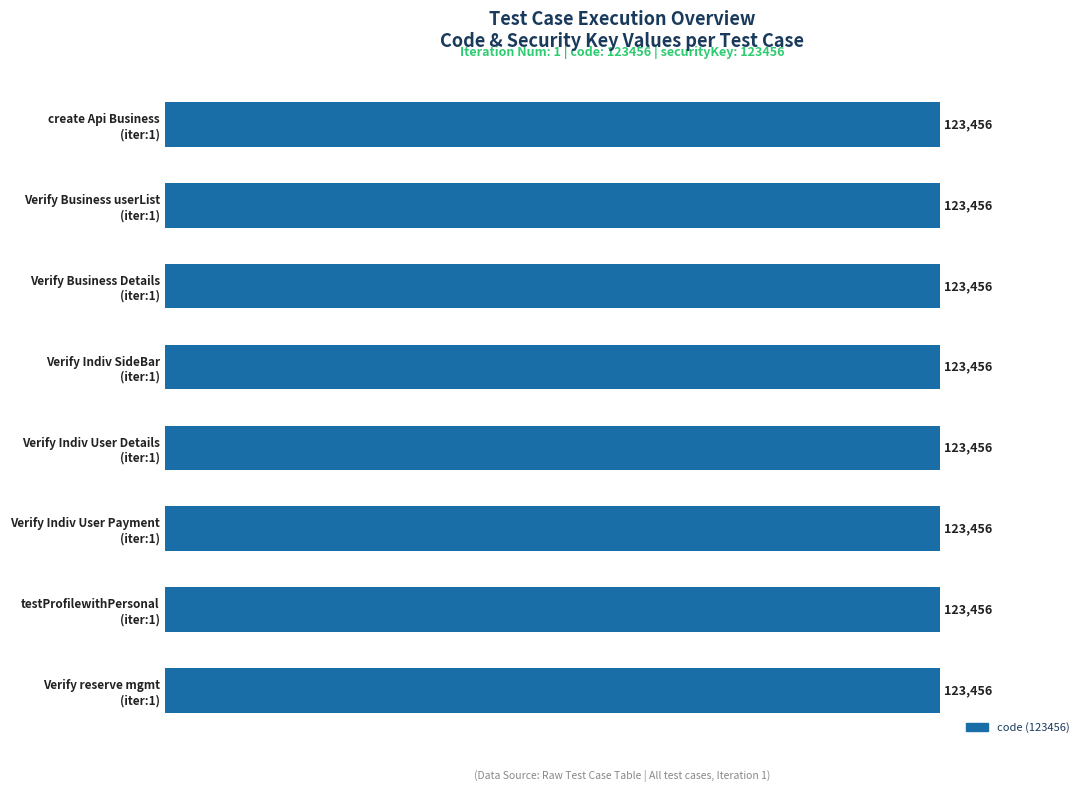

The code series shows 123456 at Verify Individual User Details View. True or false?

True